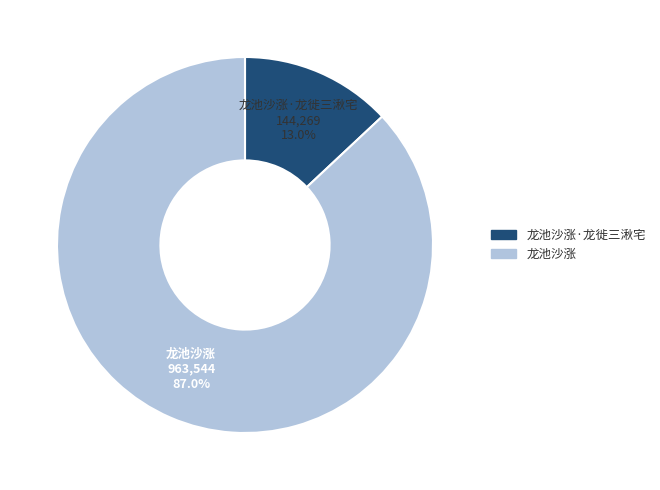

Does 龙池沙涨·龙徙三湫宅 represent more than half of the total?

No